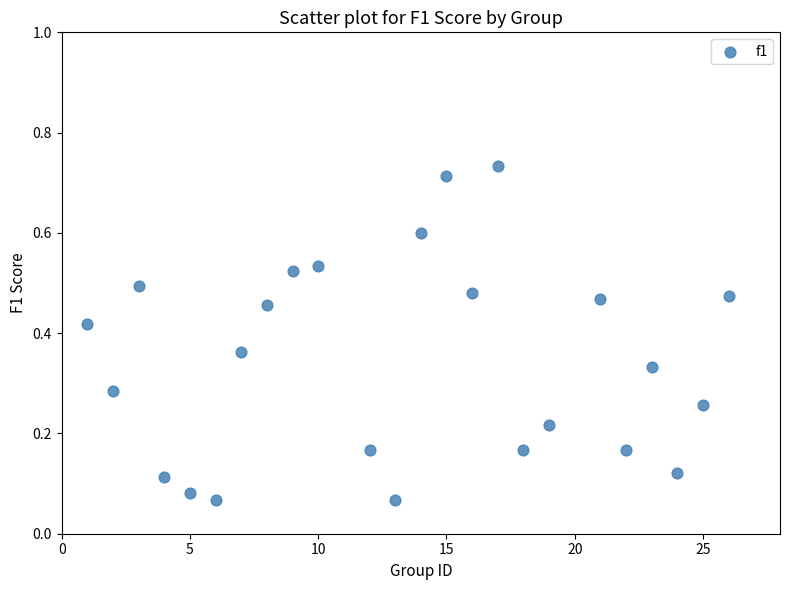

What is the range of X values (max minus min)?

25.0